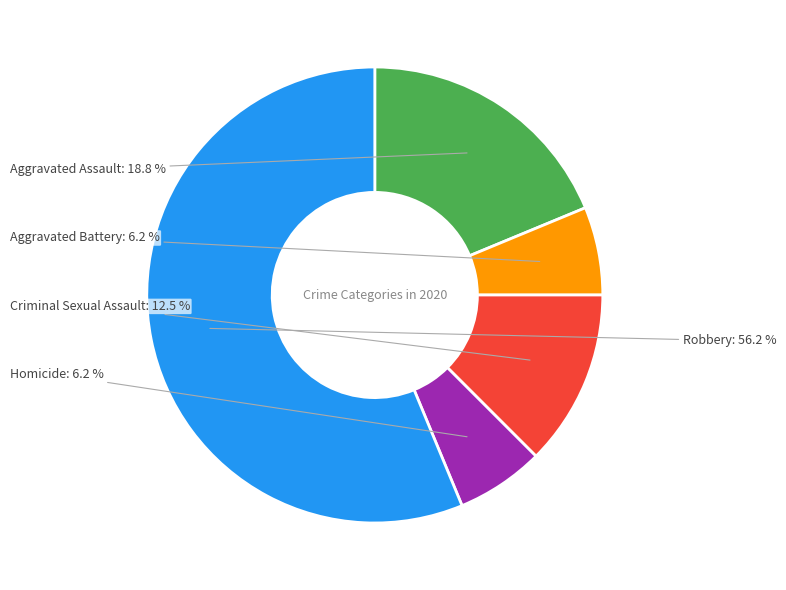

How many slices are in this pie chart?

5